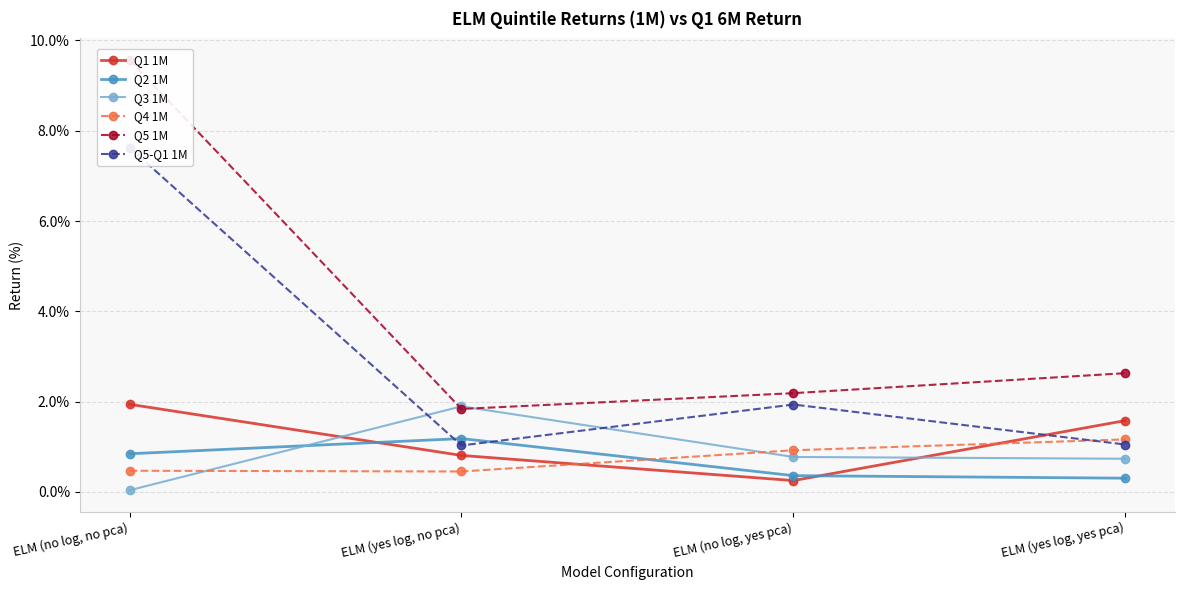

The Q5 1M series shows 15.4 at ELM (no log, no pca). True or false?

False